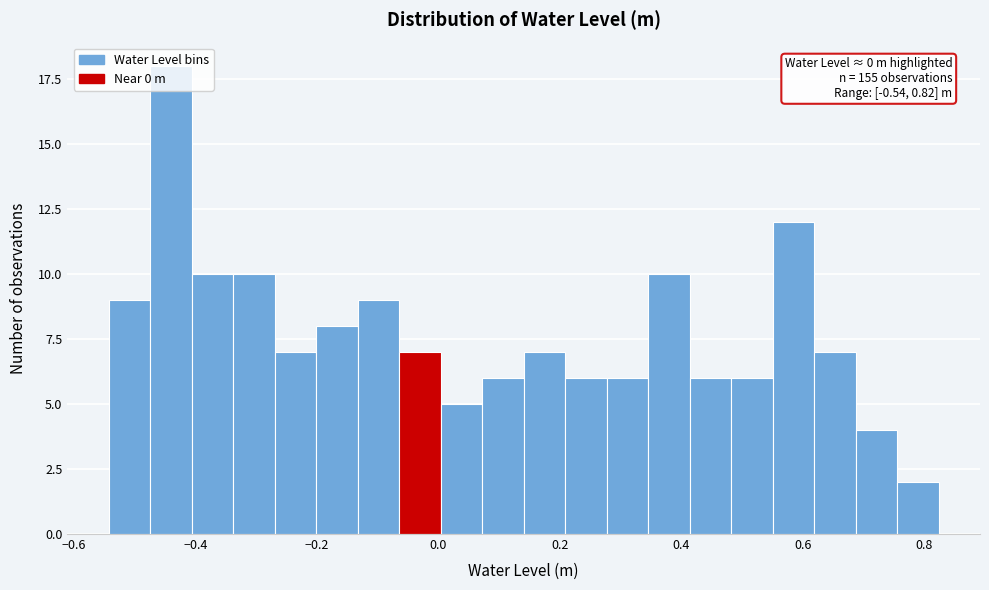

Read against the x-axis, roughly where is the centre of the tallest bar?

-0.44